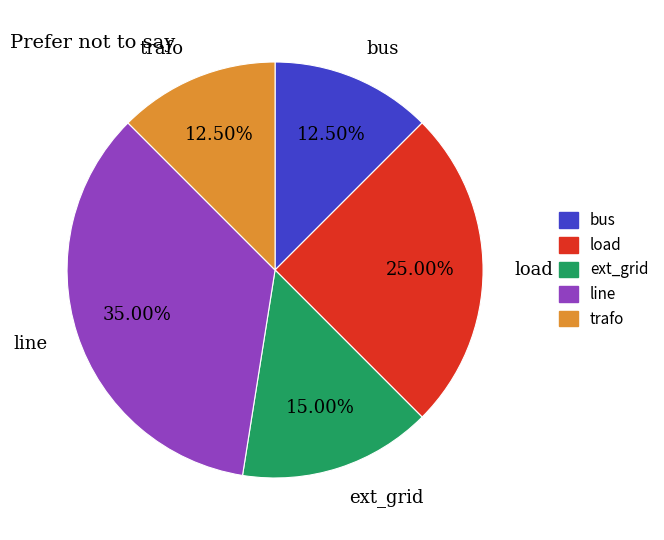

Approximately how many times larger is the value at bus compared to ext_grid?

0.8